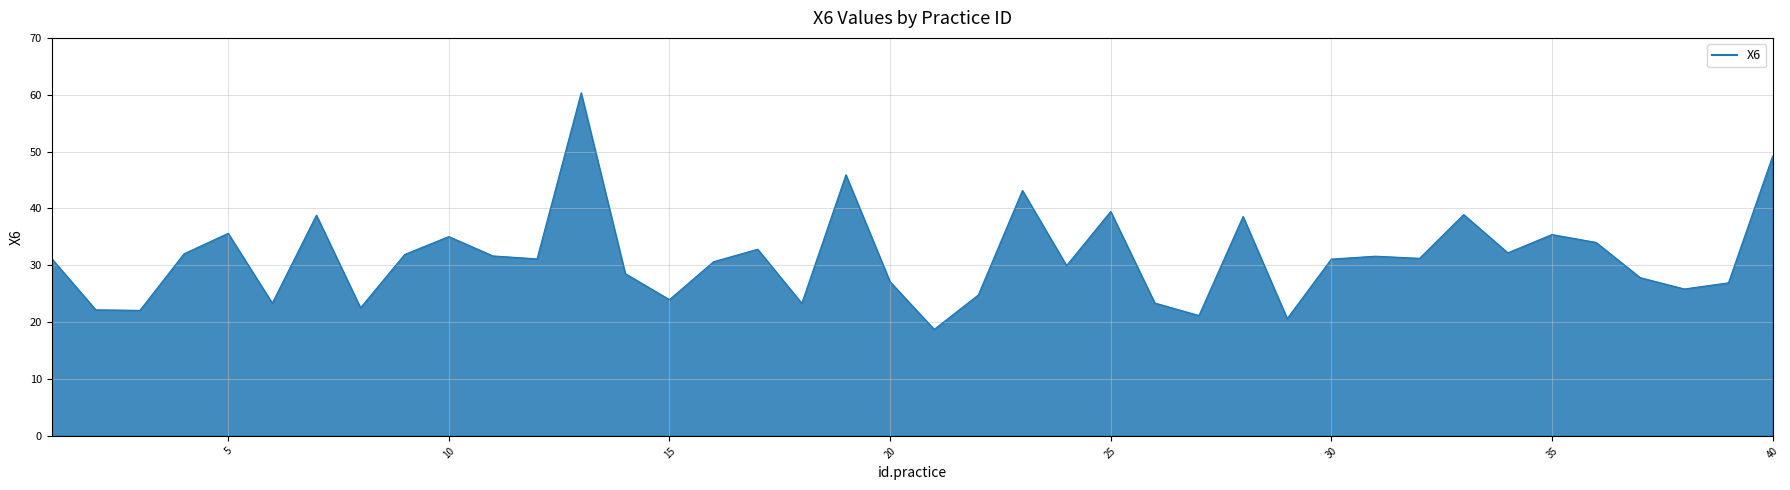

What is the greatest value displayed?

60.3